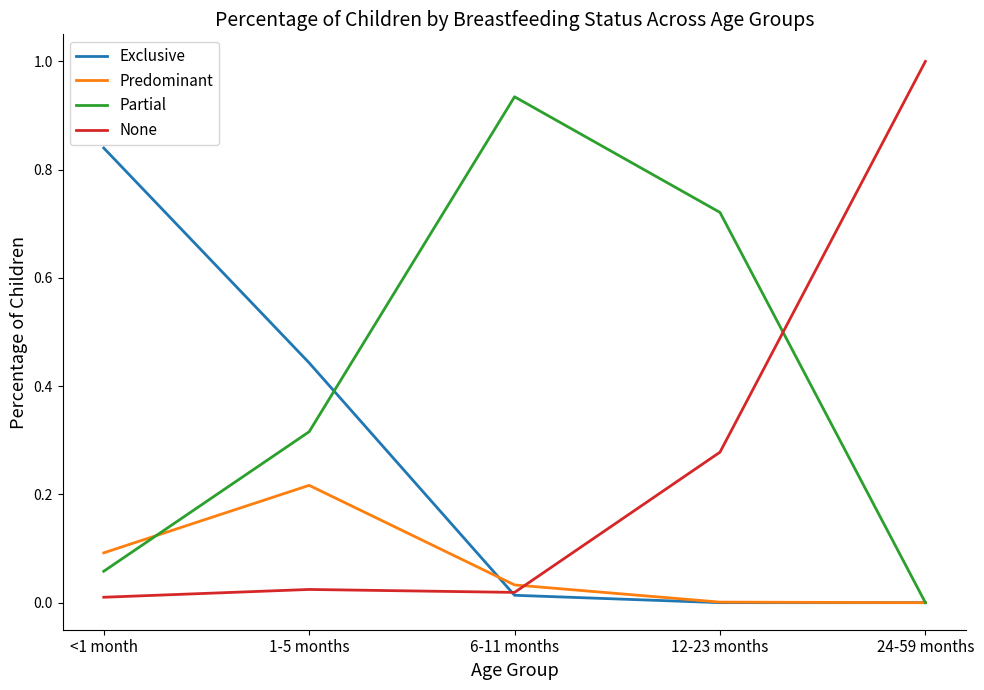

Is it true that Exclusive equals 0.5 at <1 month?

False